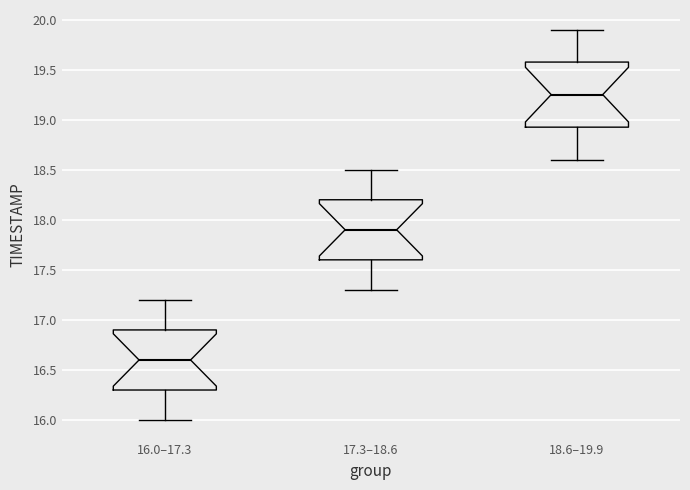

Reading left to right, read every box against the y-axis: the position of its median line, the range the box covers, and the ends of its whiskers. The values are not printed on the chart, so give them approximately, as read against the axis.

16.0–17.3: median 16.60, box 16.30 to 16.90, whiskers 16.00 to 17.20
17.3–18.6: median 17.90, box 17.60 to 18.20, whiskers 17.30 to 18.50
18.6–19.9: median 19.25, box 18.95 to 19.60, whiskers 18.60 to 19.90